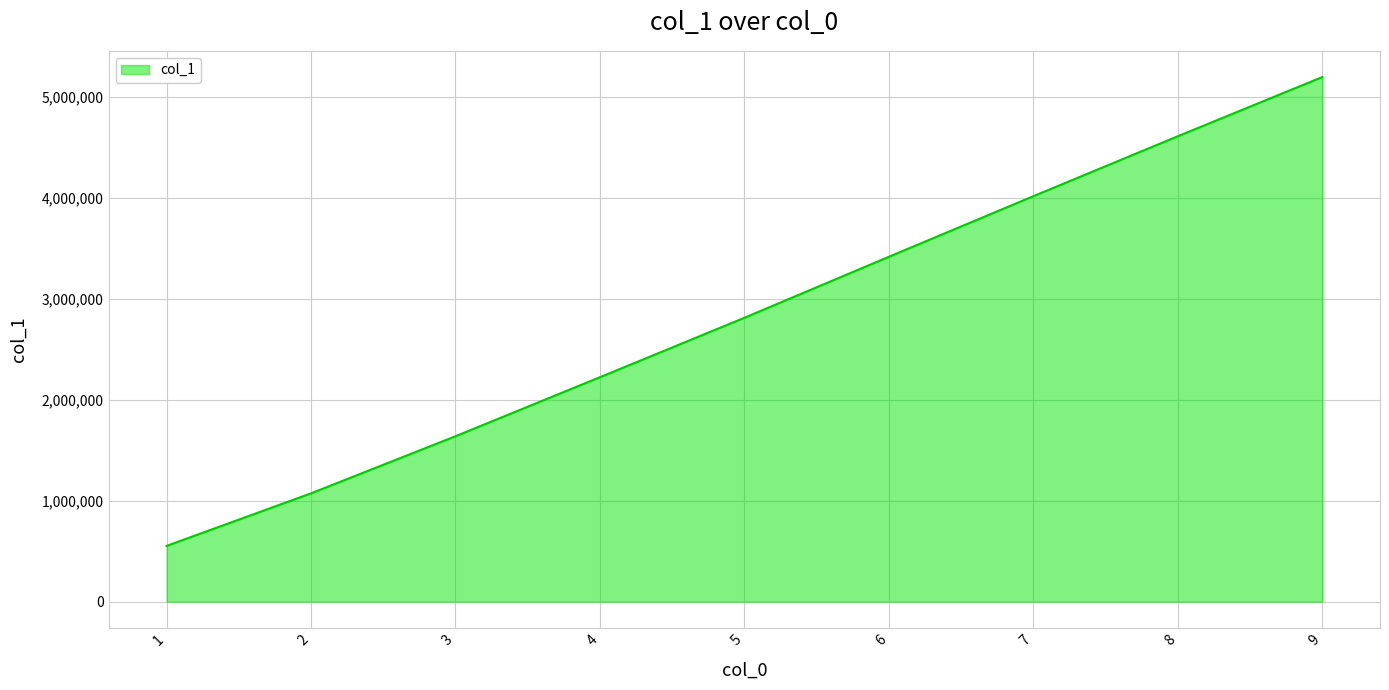

True or false: the data shows 4017843 at 7.

True